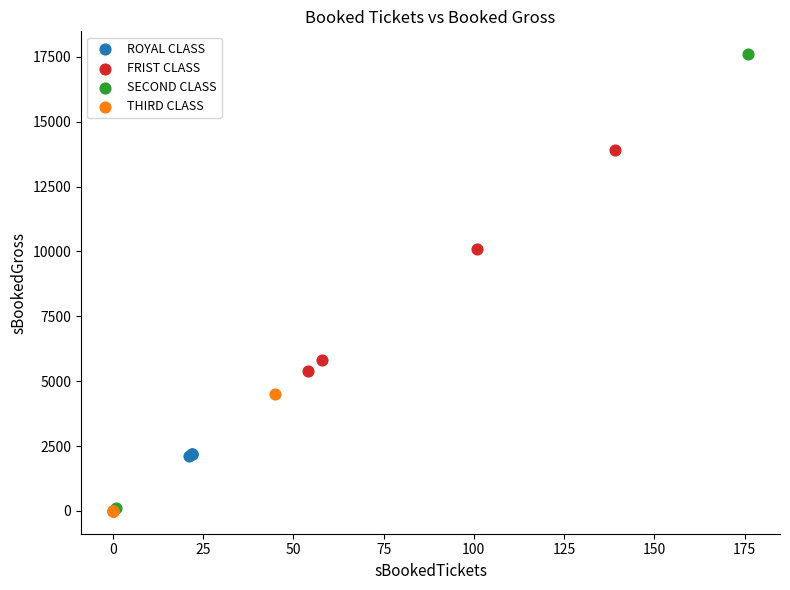

Which series has the widest spread of Y values?

SECOND CLASS